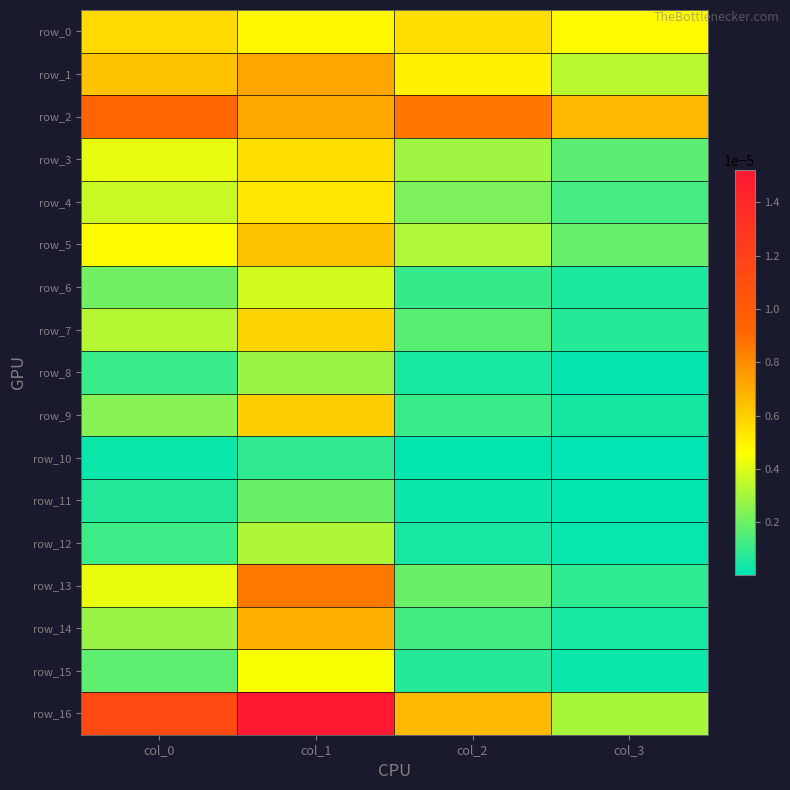

Which category has the highest value across all series?

col_1